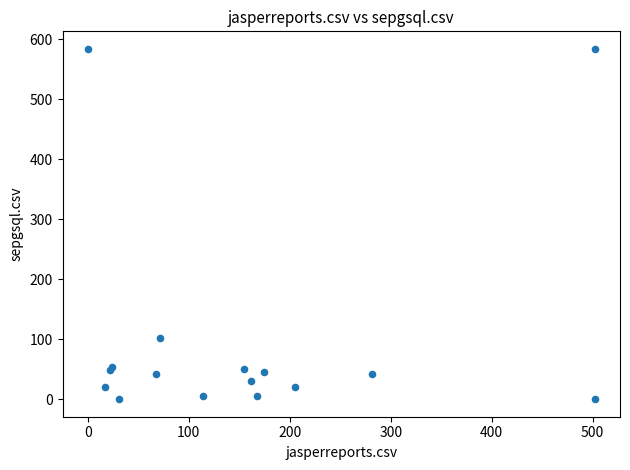

What Y value in the scatter plot is closest to 292?

102